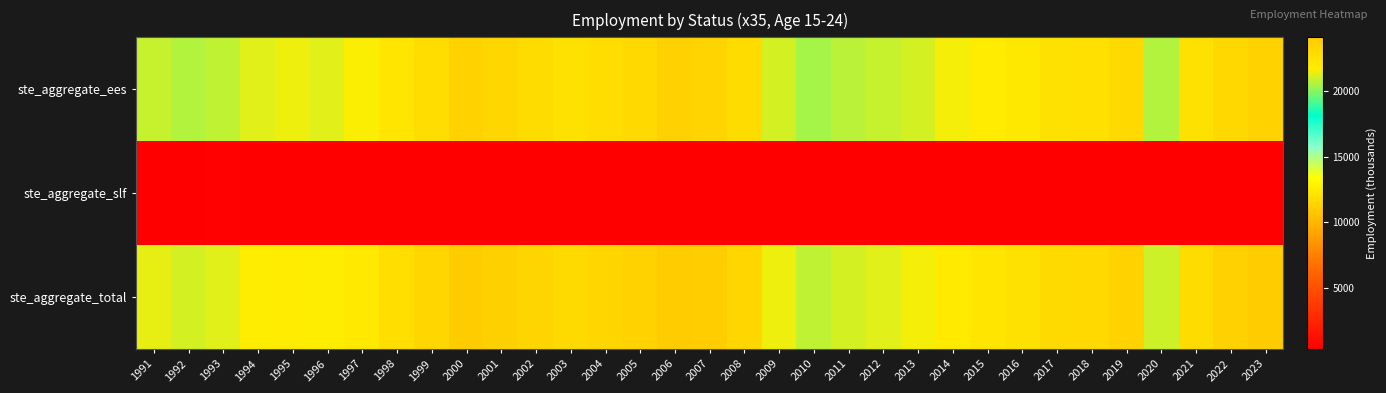

Between 2021 and 2007, which is larger?

2007